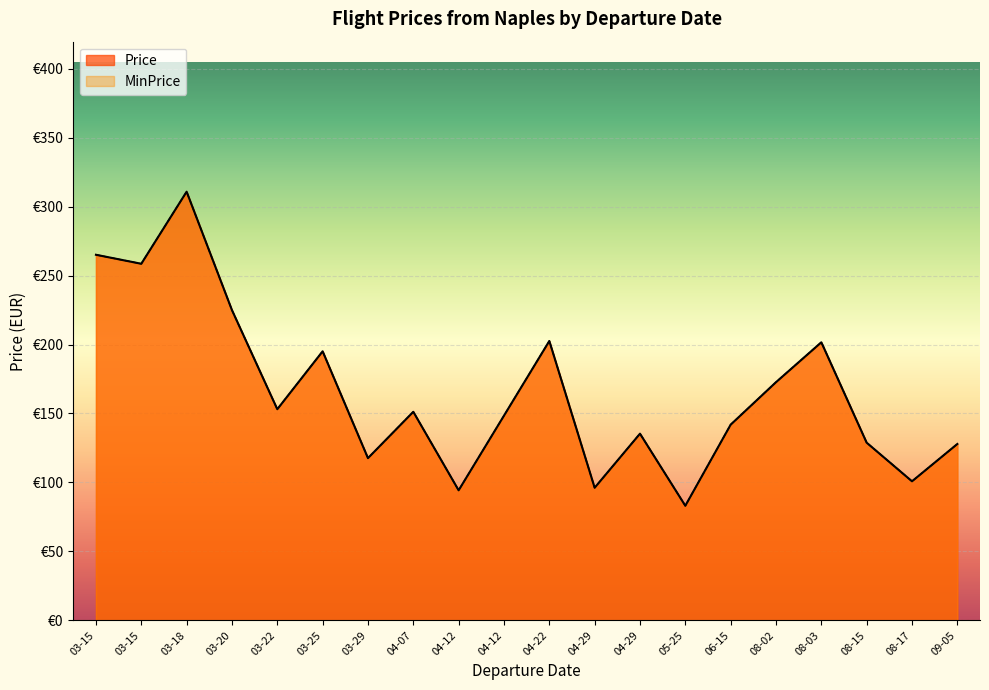

What is the difference between the maximum and minimum values in the Price series?

227.8